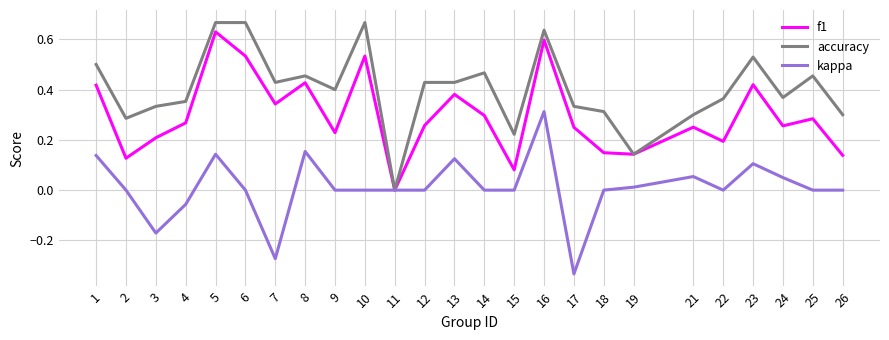

True or false: accuracy has a value of 0.8 at 23.

False